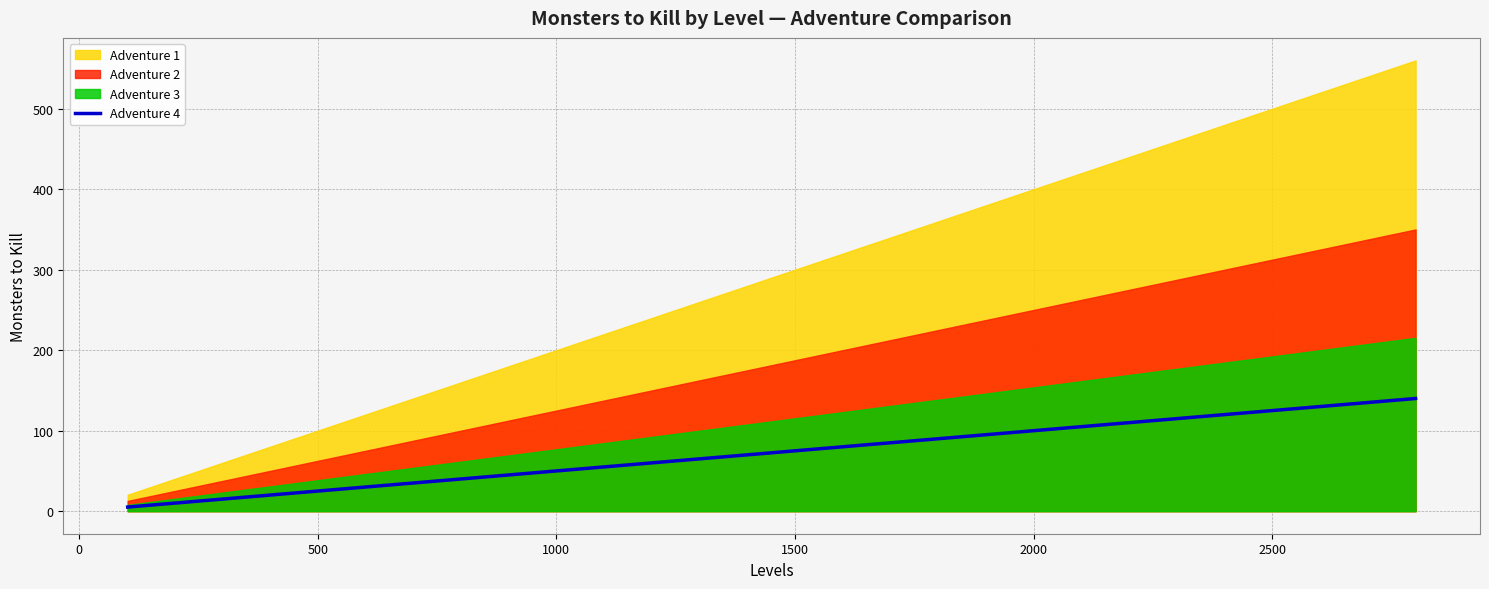

What is the average value?

66.8